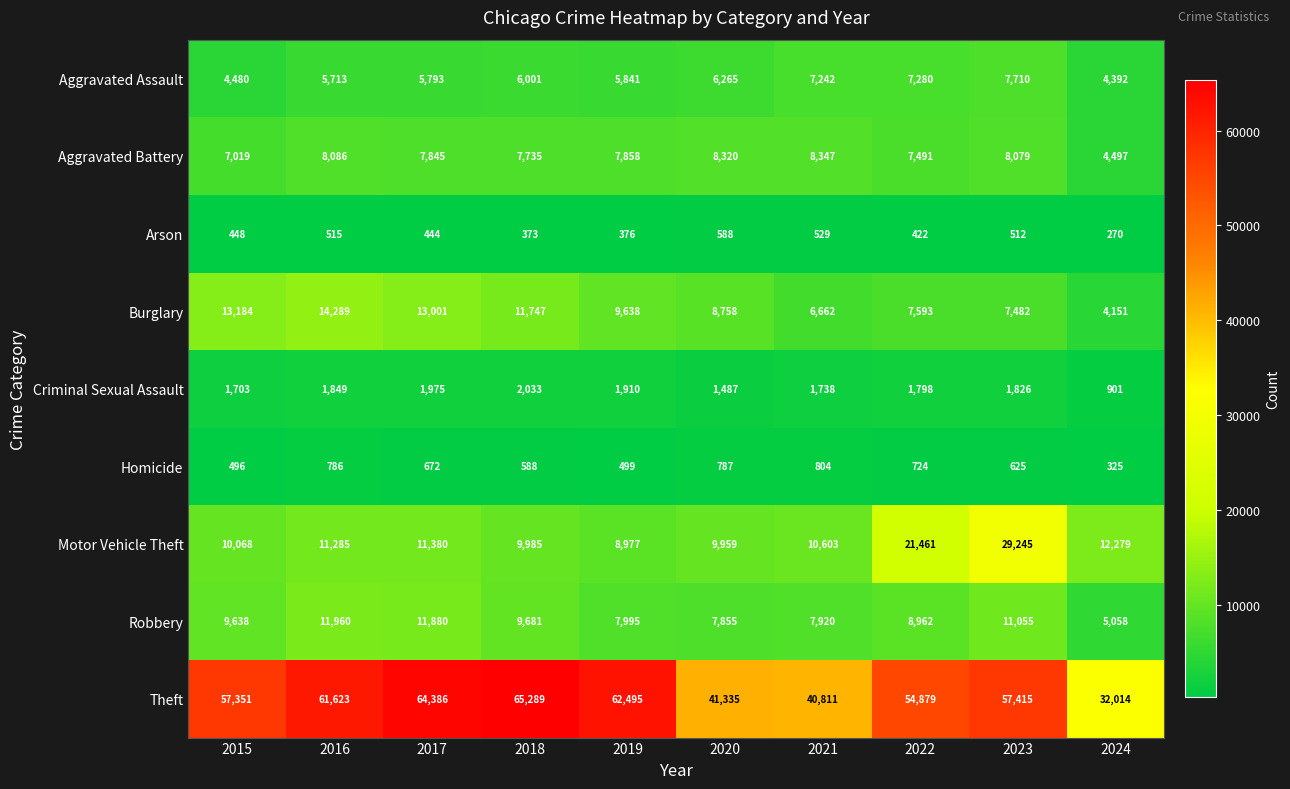

Count the number of categories in the chart.

10